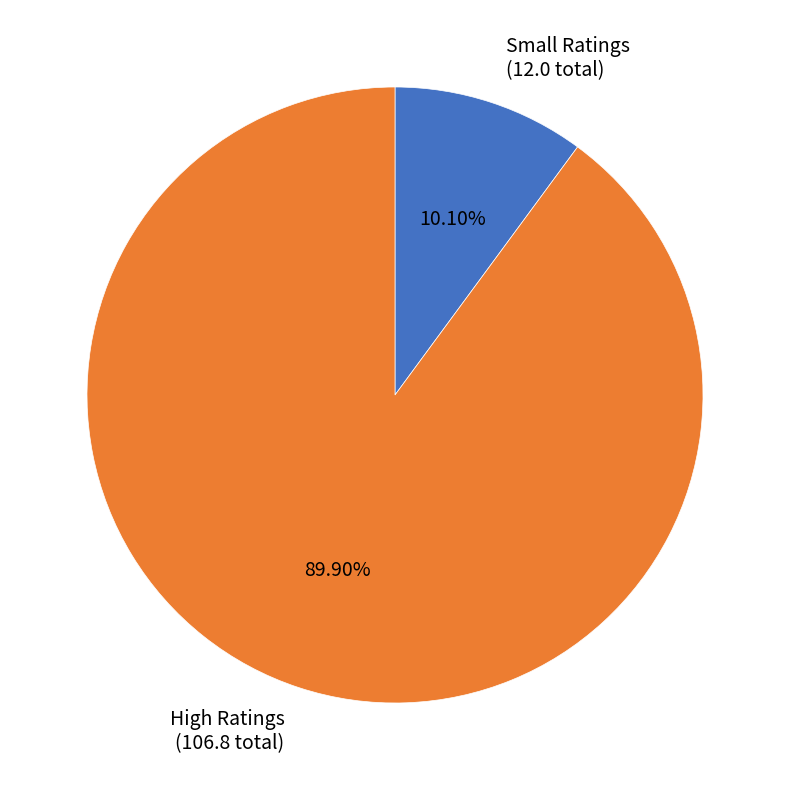

Do Small Ratings (12.0 total) and High Ratings (106.8 total) together represent more than half of the pie?

Yes